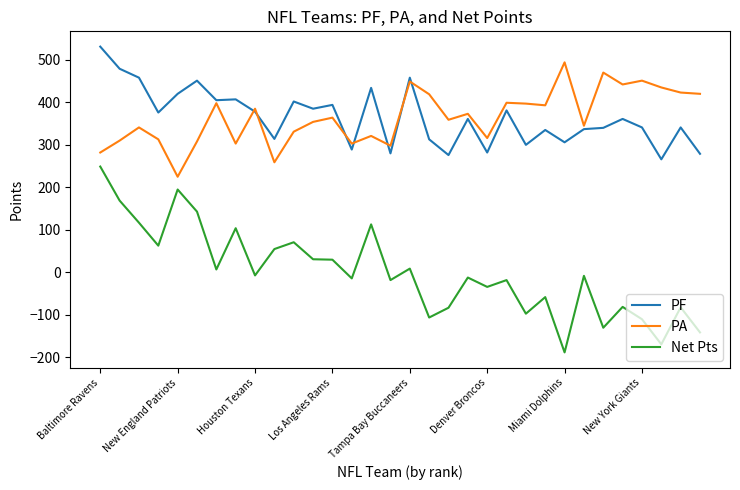

How many lines are shown in the chart?

3